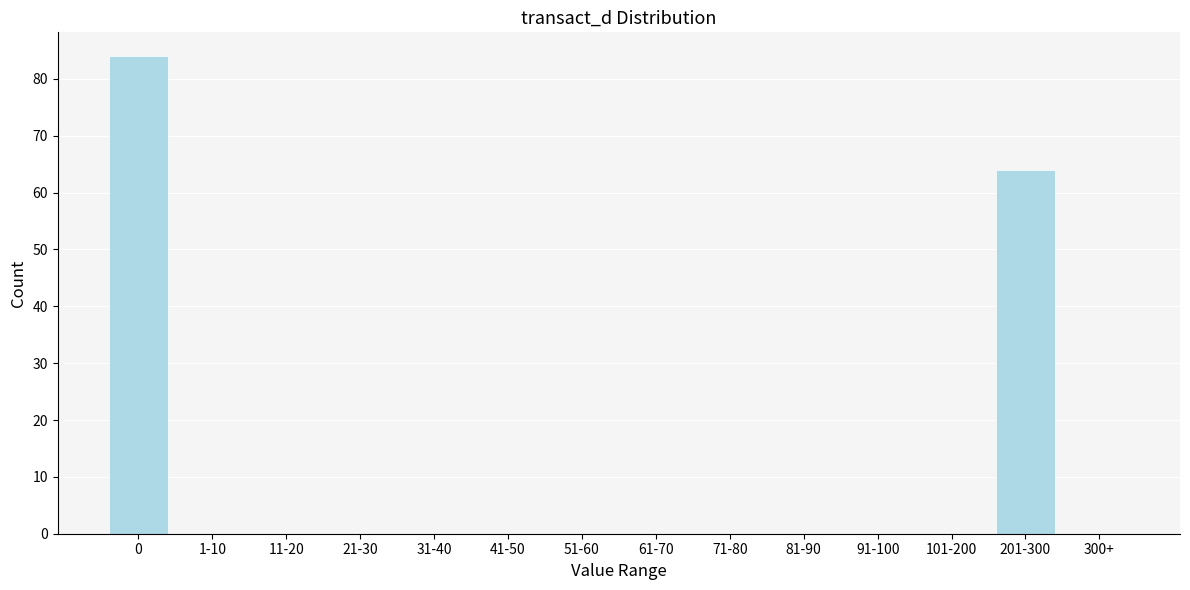

Reading left to right, what are all the values shown in this chart?

0=84	1-10=0	11-20=0	21-30=0	31-40=0	41-50=0	51-60=0	61-70=0	71-80=0	81-90=0	91-100=0	101-200=0	201-300=64	300+=0